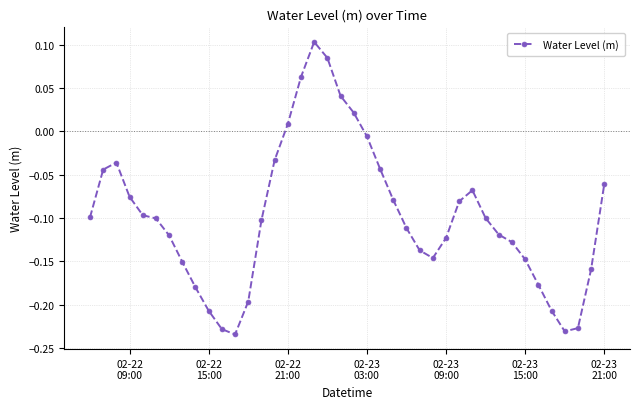

What is the difference between the maximum and minimum values?

0.3